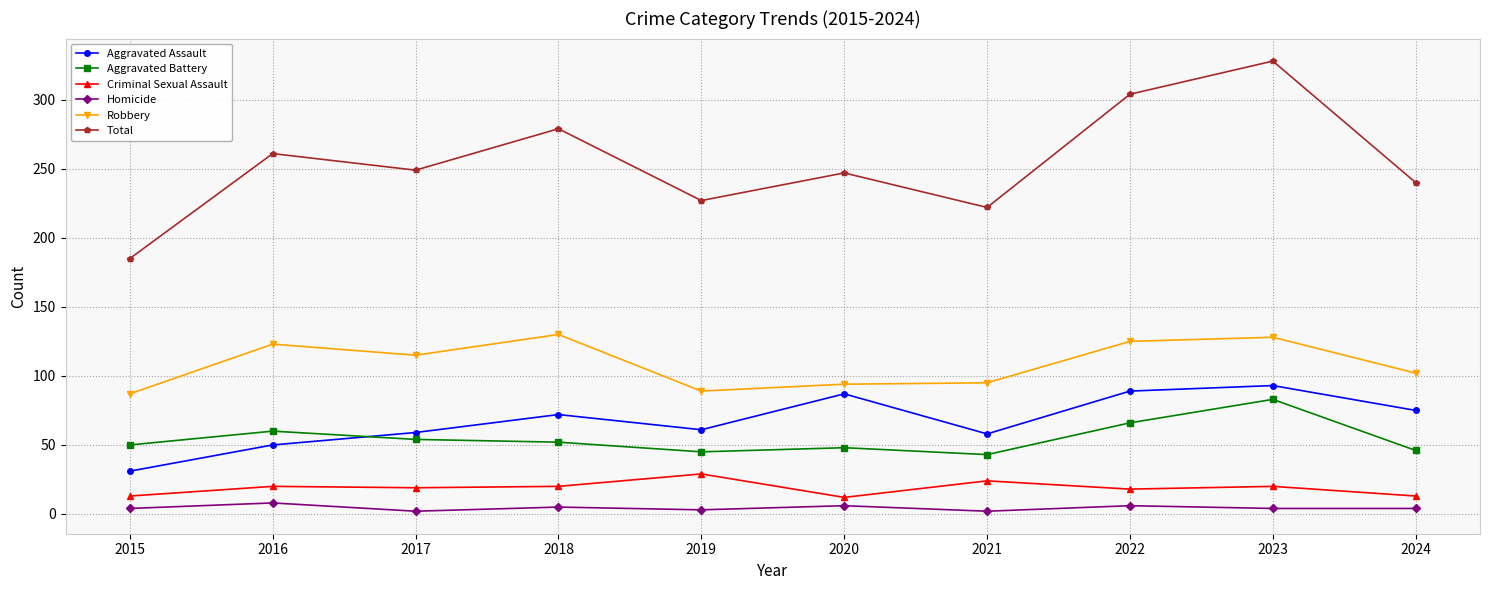

The Robbery series shows 115 at 2017. True or false?

True